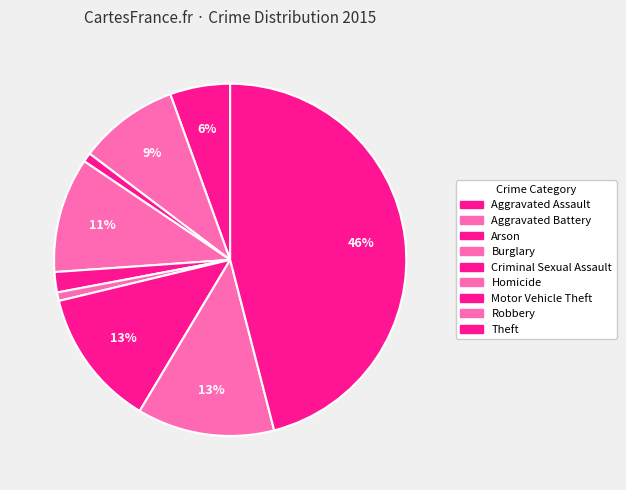

What percentage is the Burglary slice, to the nearest percent?

11%